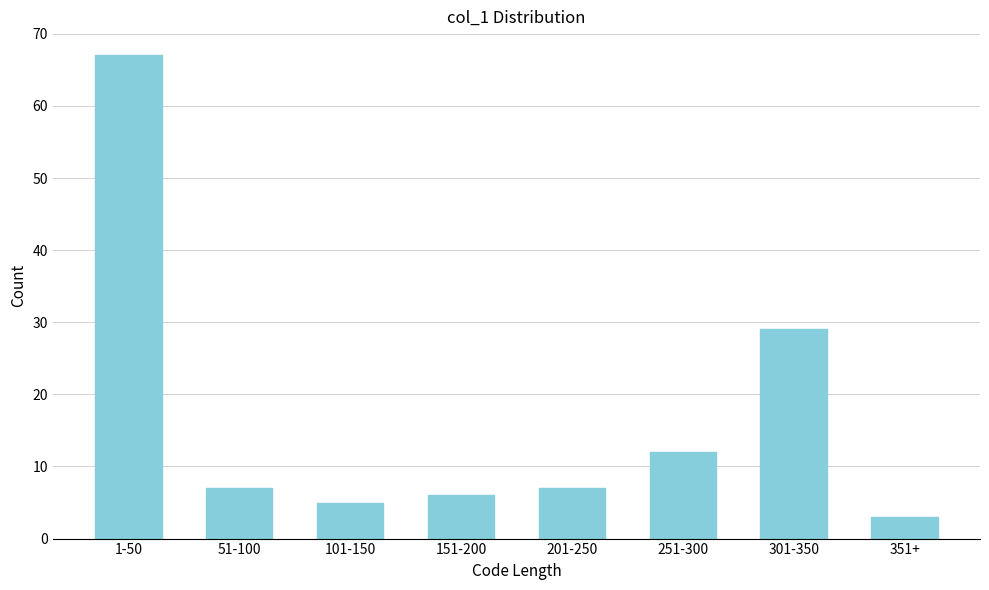

Reading left to right, list all the values displayed in this chart.

1-50=67	51-100=7	101-150=5	151-200=6	201-250=7	251-300=12	301-350=29	351+=3